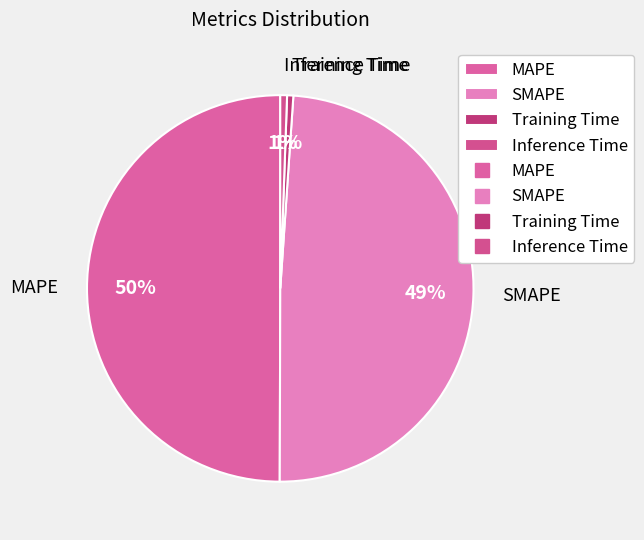

To the nearest percent, what percentage of the pie is SMAPE?

49%